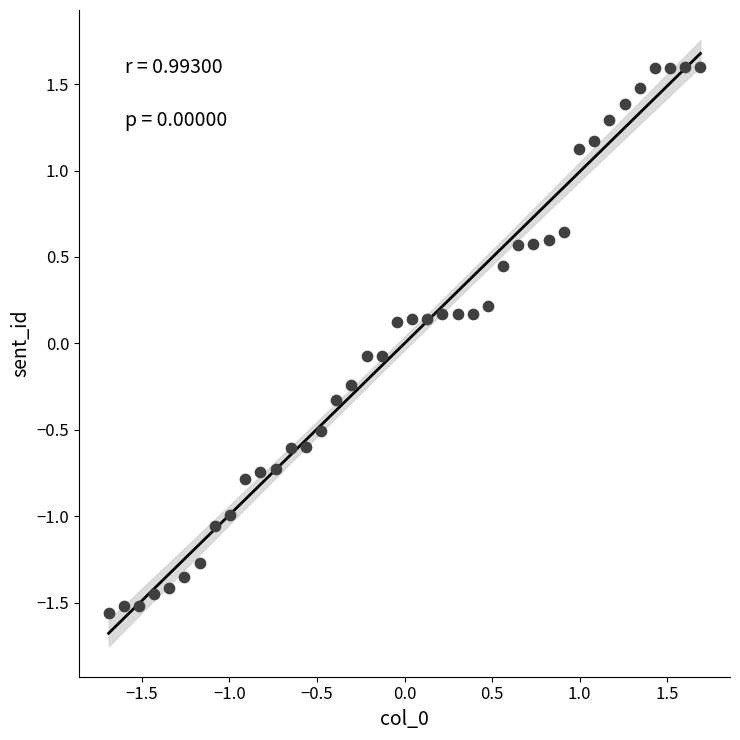

What is the range of Y values (max minus min)?

3.2